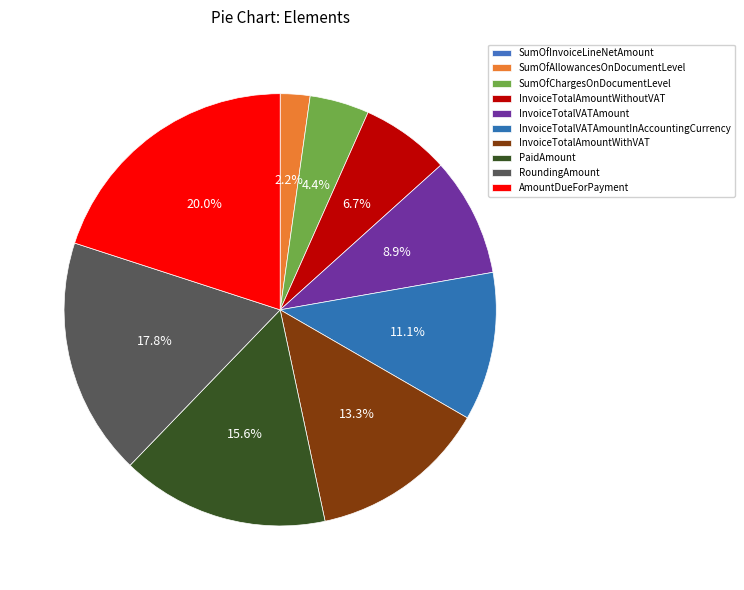

Rank the categories by value from highest to lowest.

AmountDueForPayment, RoundingAmount, PaidAmount, InvoiceTotalAmountWithVAT, InvoiceTotalVATAmountInAccountingCurrency, InvoiceTotalVATAmount, InvoiceTotalAmountWithoutVAT, SumOfChargesOnDocumentLevel, SumOfAllowancesOnDocumentLevel, SumOfInvoiceLineNetAmount